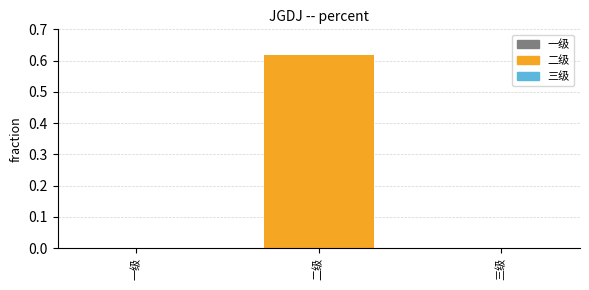

The value at 三级 is 0.0. True or false?

True